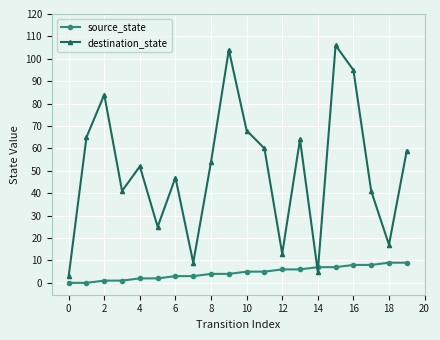

In destination_state, how many points are lower than both neighbors (excluding endpoints)?

6